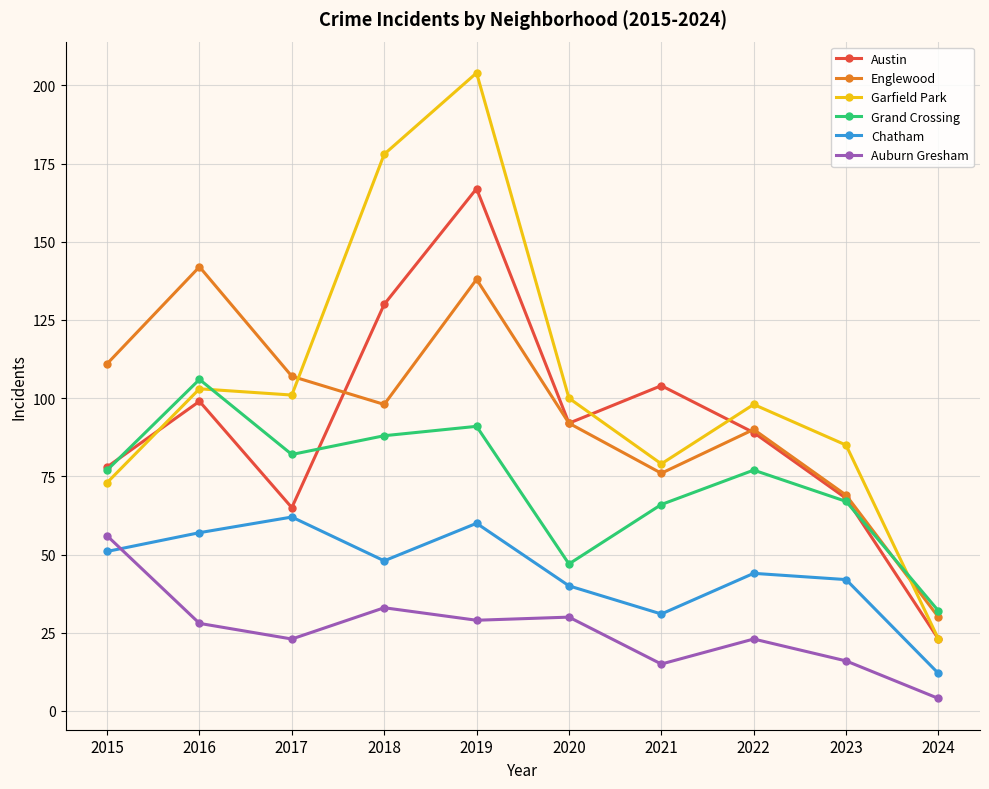

What is the smallest value displayed?

4